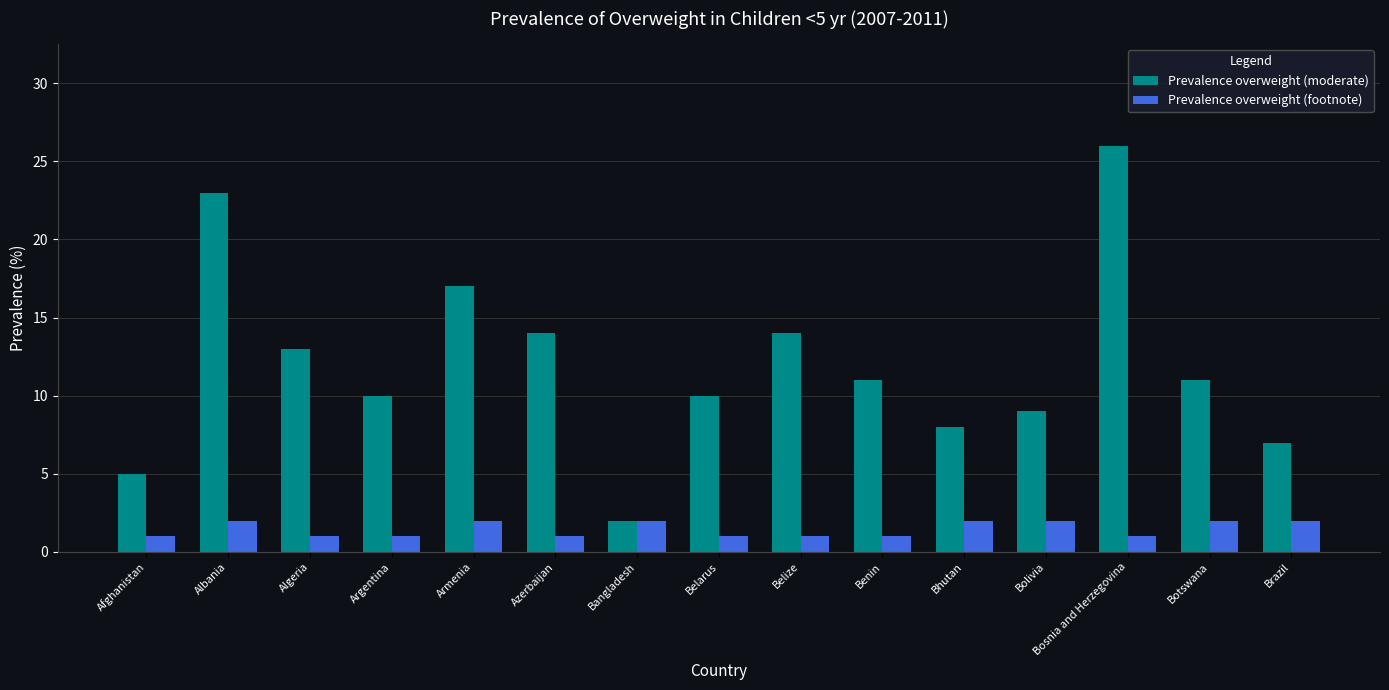

At which label does Prevalence overweight (moderate) first exceed 11?

Albania